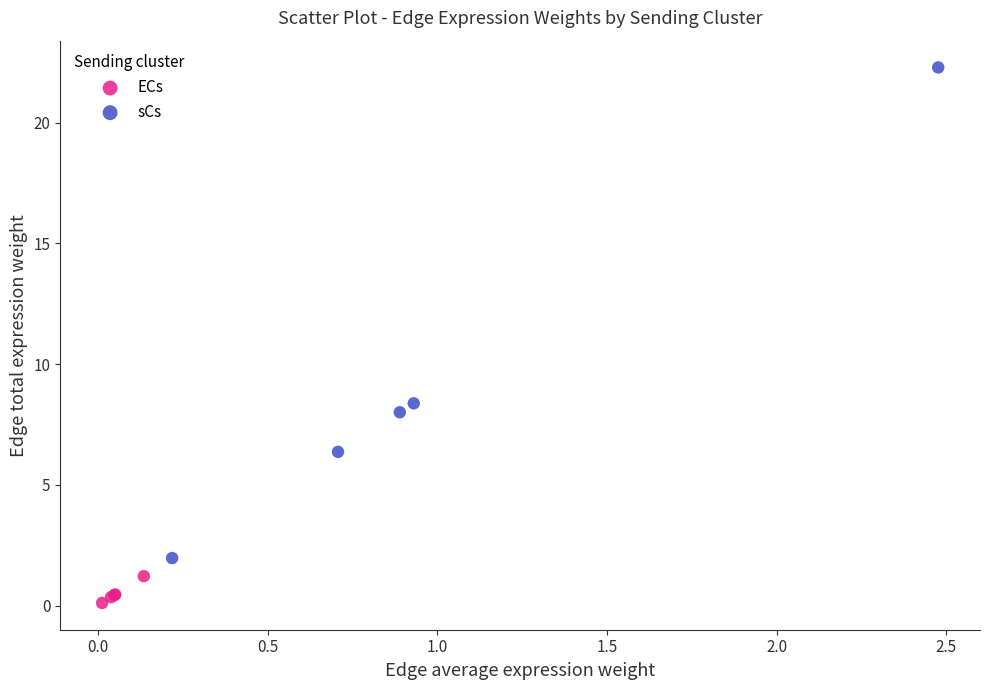

What are all the series names shown in the legend?

ECs, sCs